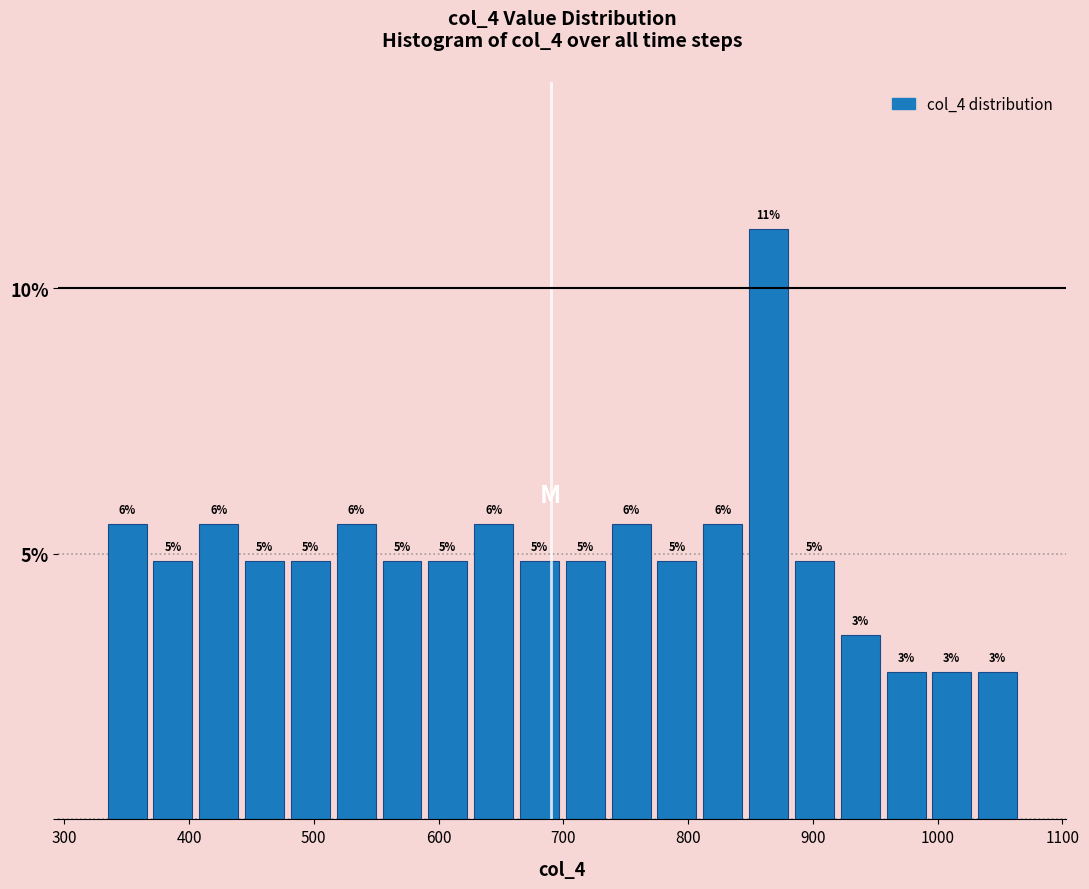

Around what value on the x-axis is the tallest bar? Give the approximate position of its centre, as read against the axis.

860